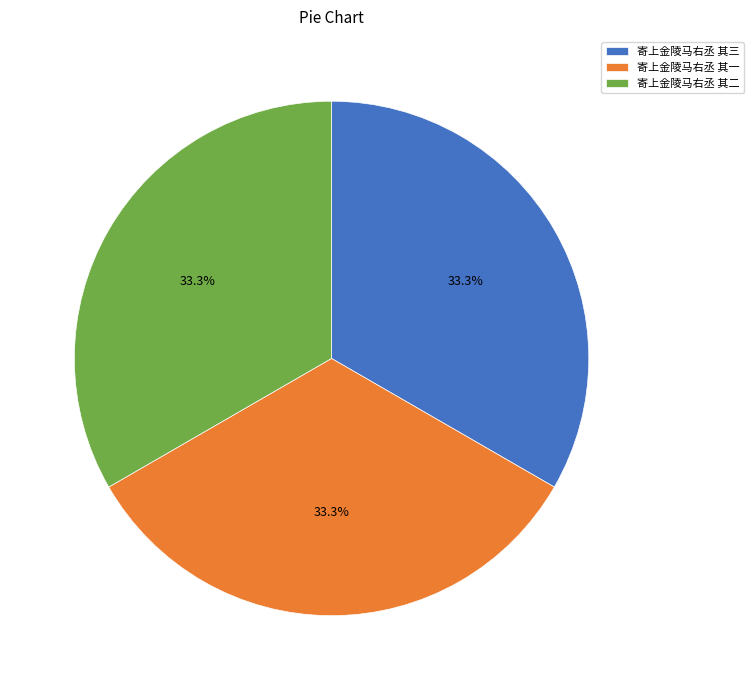

To the nearest percent, what is the combined percentage of 寄上金陵马右丞 其二 and 寄上金陵马右丞 其三?

67%